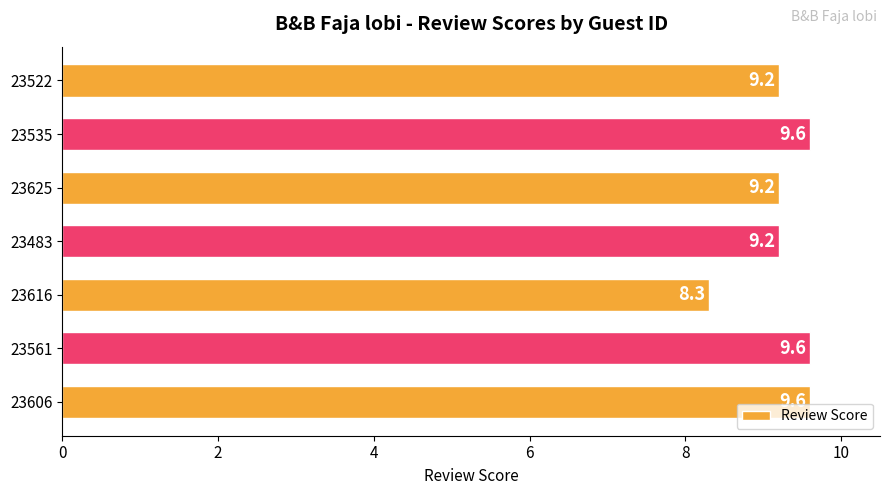

What is the difference between the maximum and second lowest values?

0.4